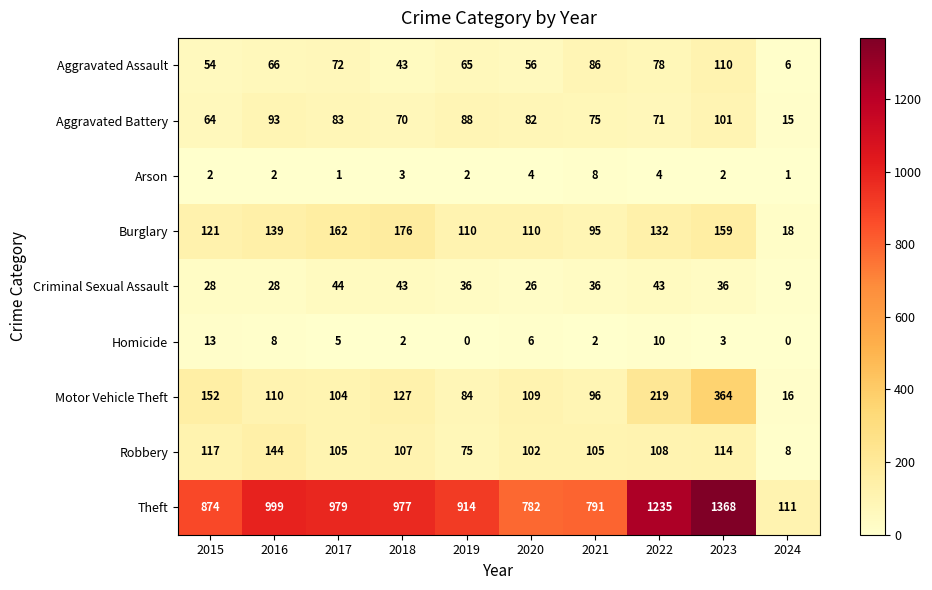

Which category has the highest value across all series?

2023